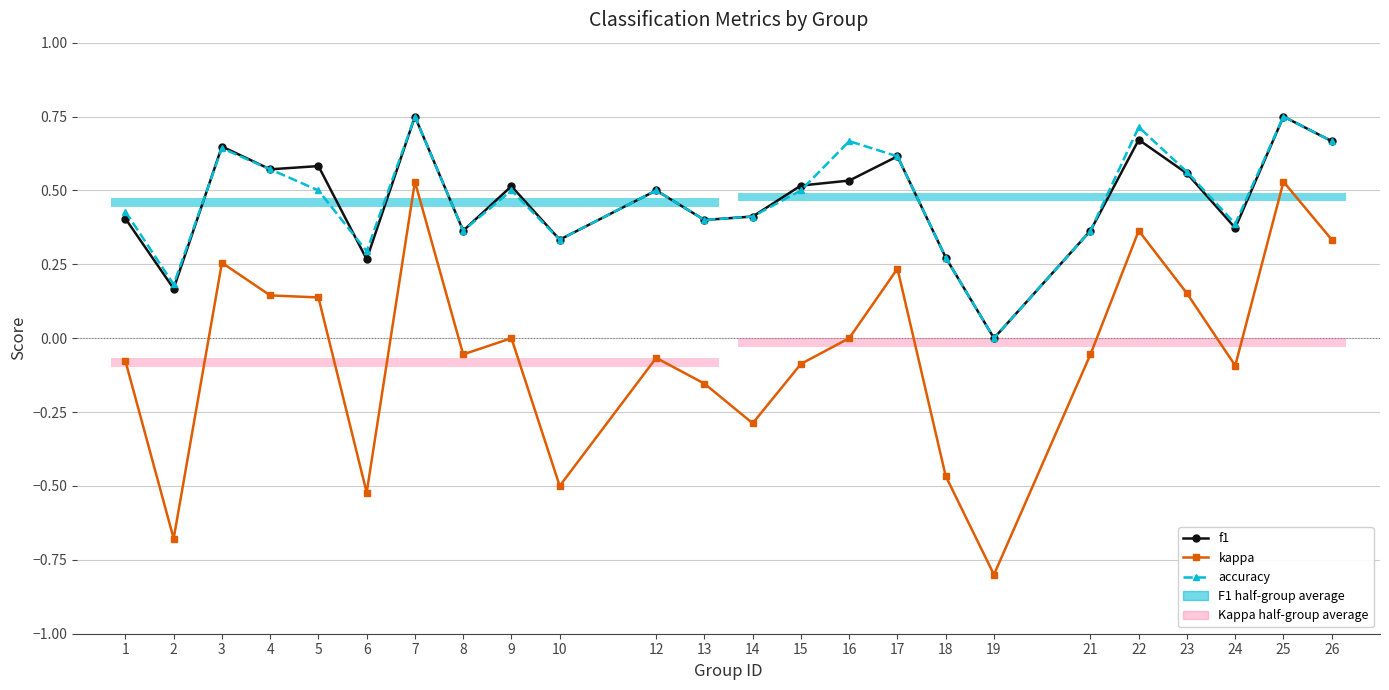

How many lines are shown in the chart?

3